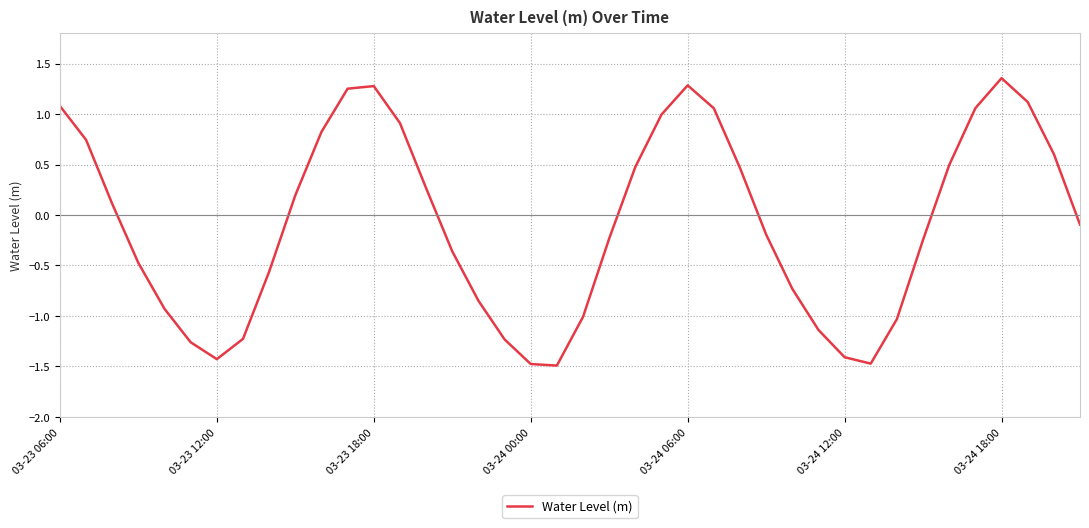

What is the smallest value displayed?

-1.5